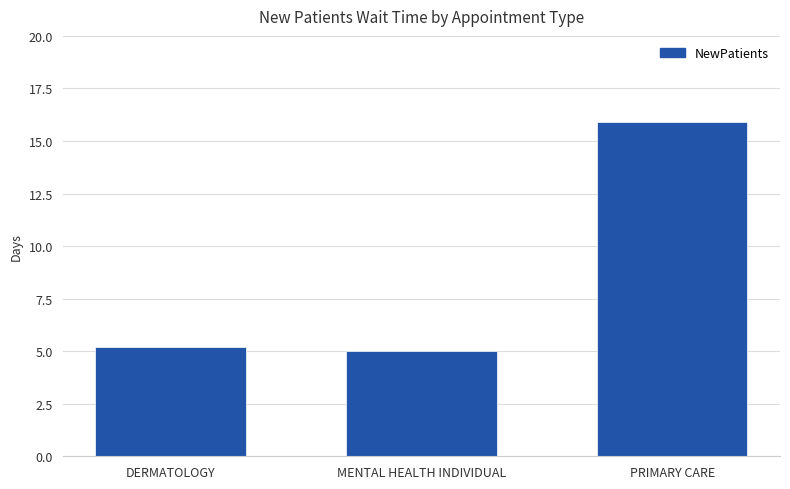

What is the greatest value displayed?

15.9